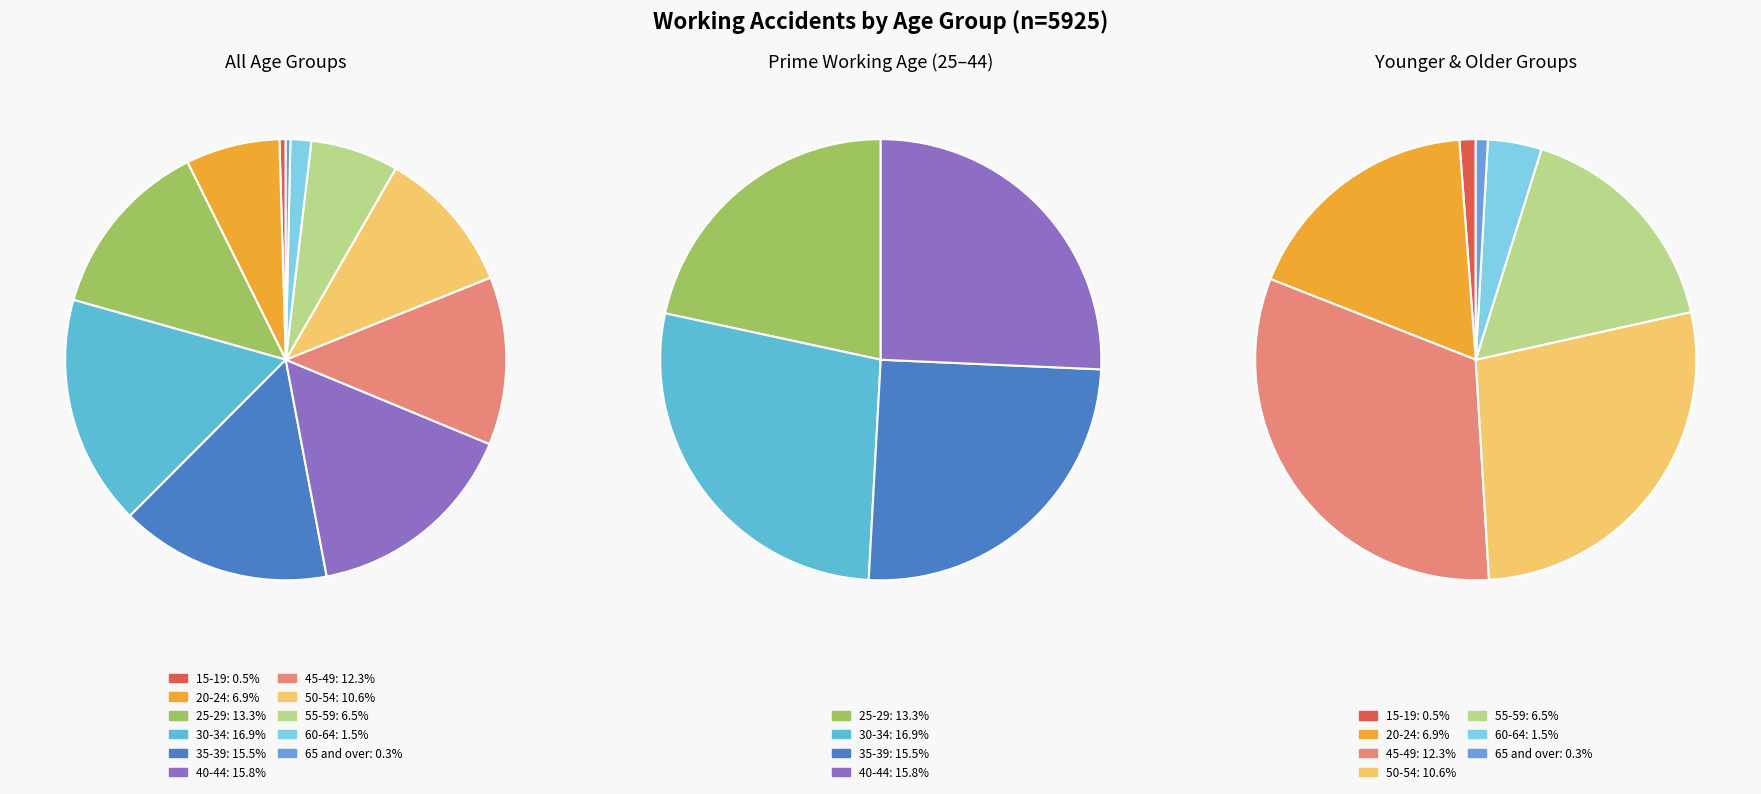

How many segments does this pie chart have?

11